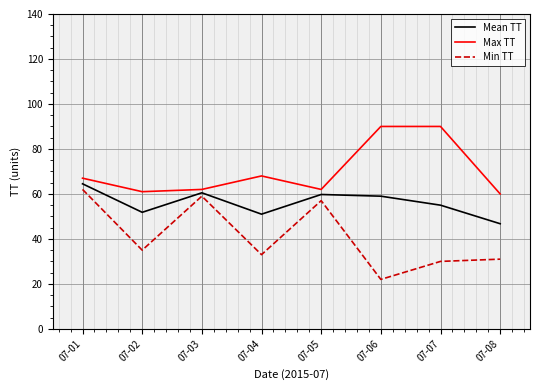

What is the average value of the Min TT series?

41.1